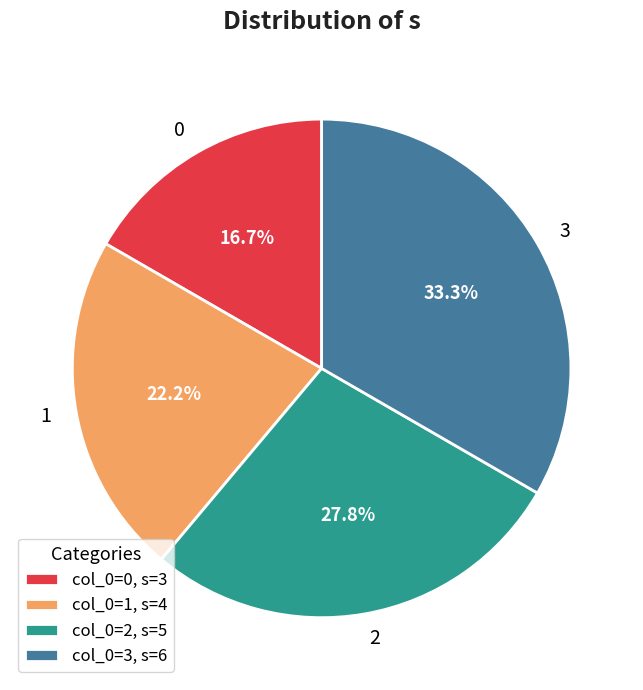

What percentage is NOT represented by 1?

77.8%